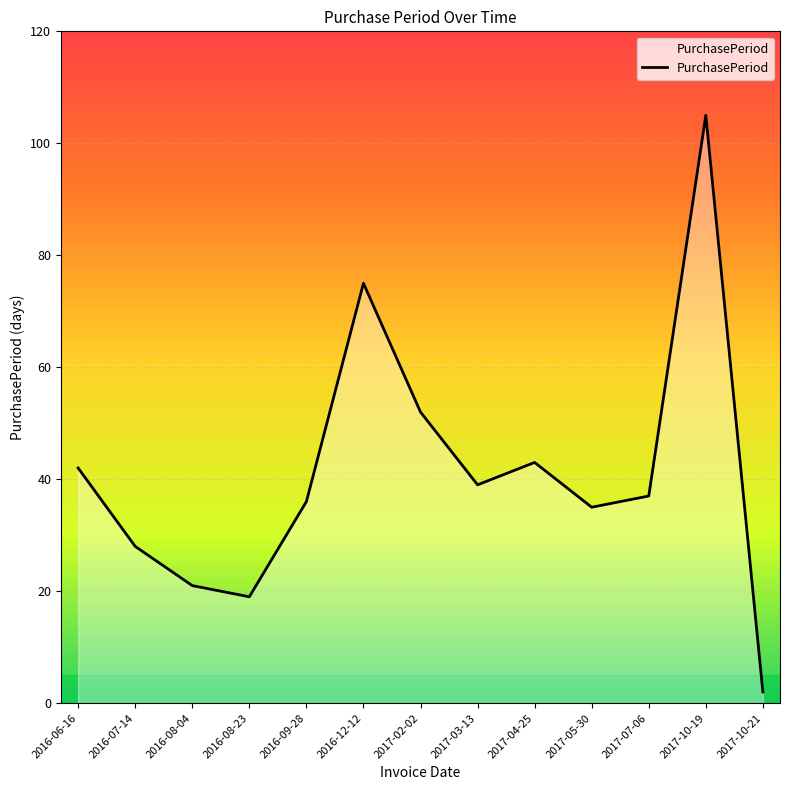

Does the chart have visible grid lines?

Yes